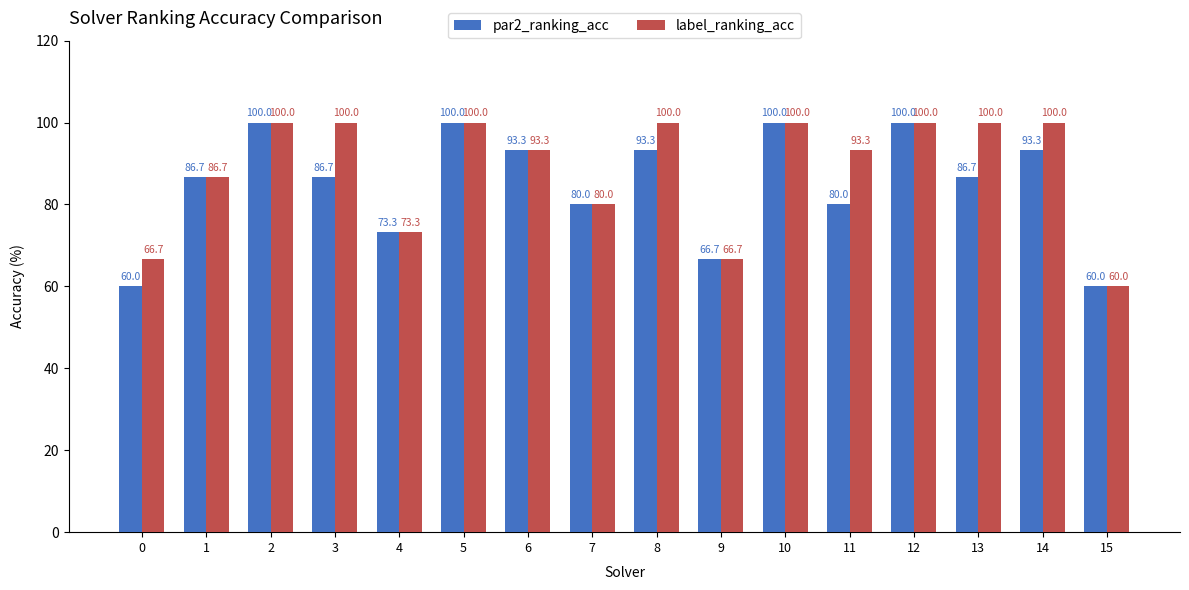

What is the value of the par2_ranking_acc bar at the 14th from the left?

86.7